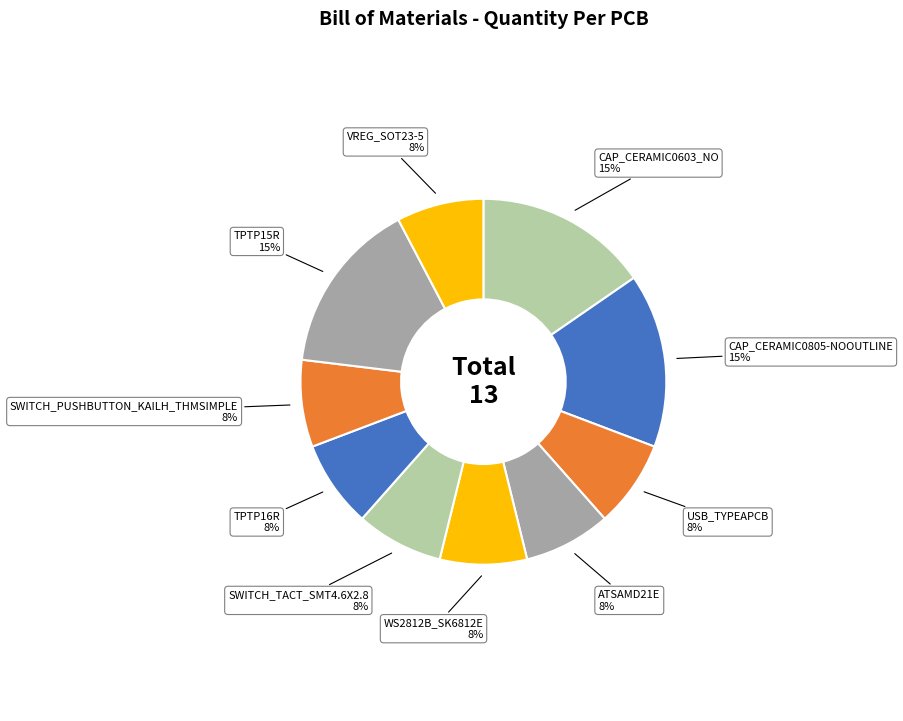

Combined, do VREG_SOT23-5 and CAP_CERAMIC0603_NO account for over 50%?

No